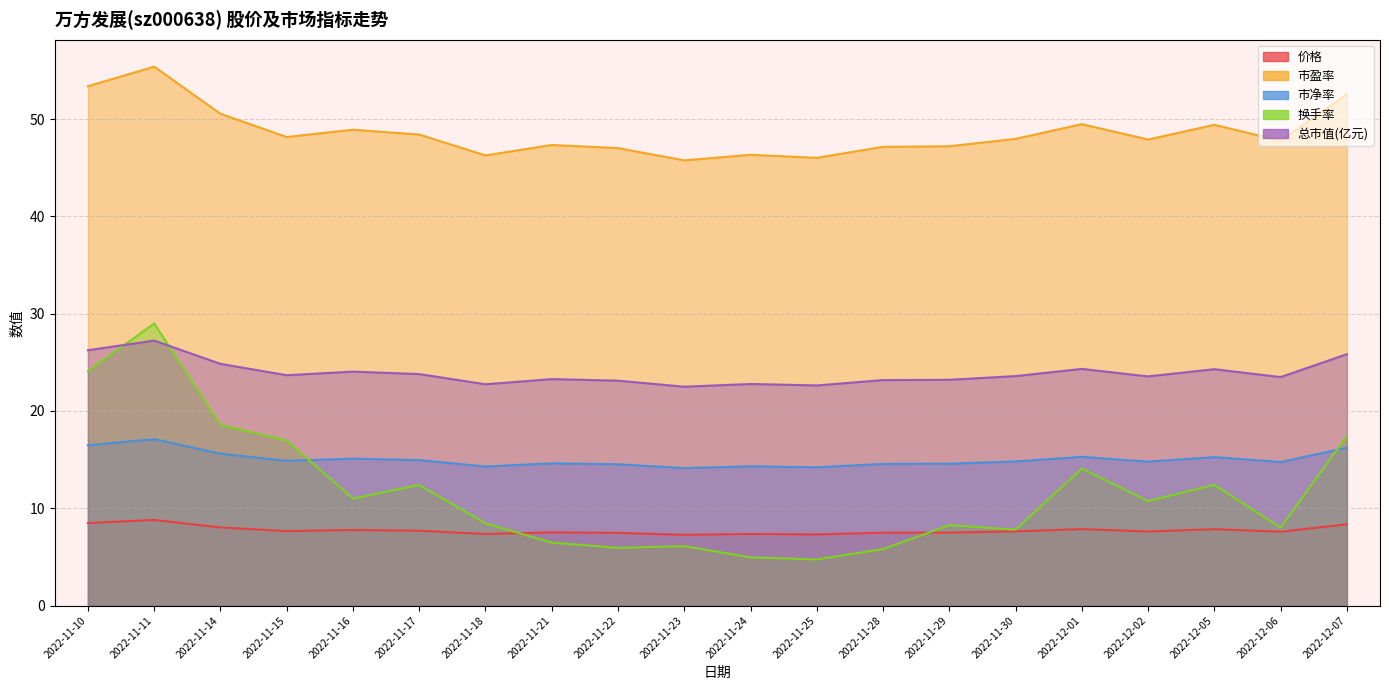

Rank the series at 2022-11-10 from highest to lowest value.

市盈率, 总市值(亿元), 换手率, 市净率, 价格